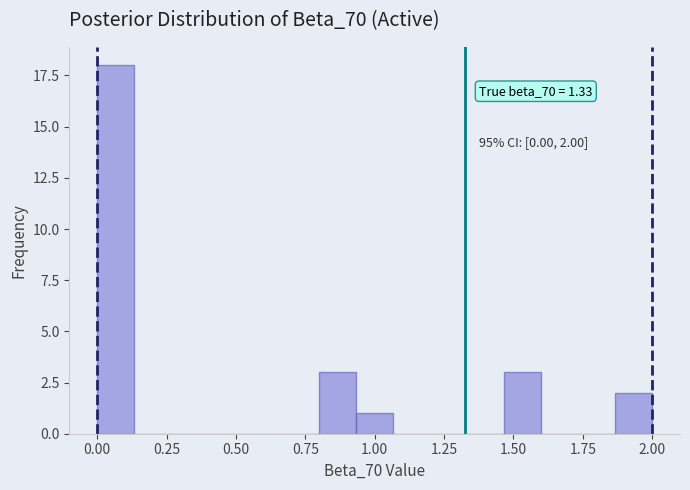

Around what value on the x-axis is the tallest bar? Give the approximate position of its centre, as read against the axis.

0.05